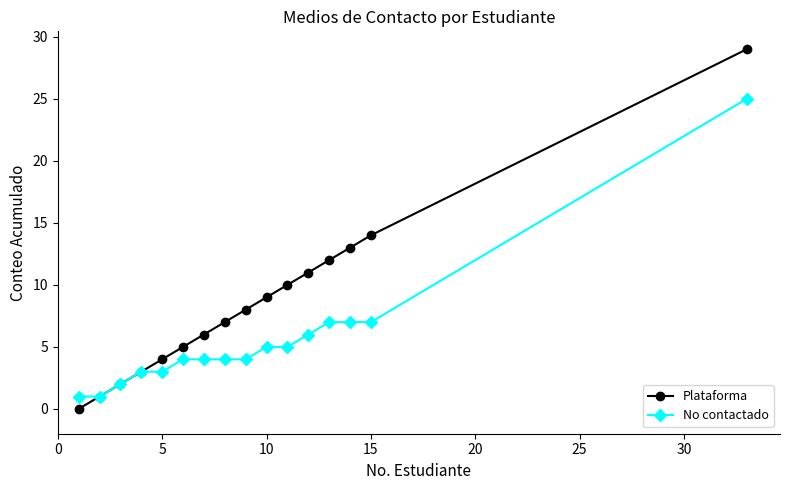

Which series has the largest range (max minus min)?

Plataforma